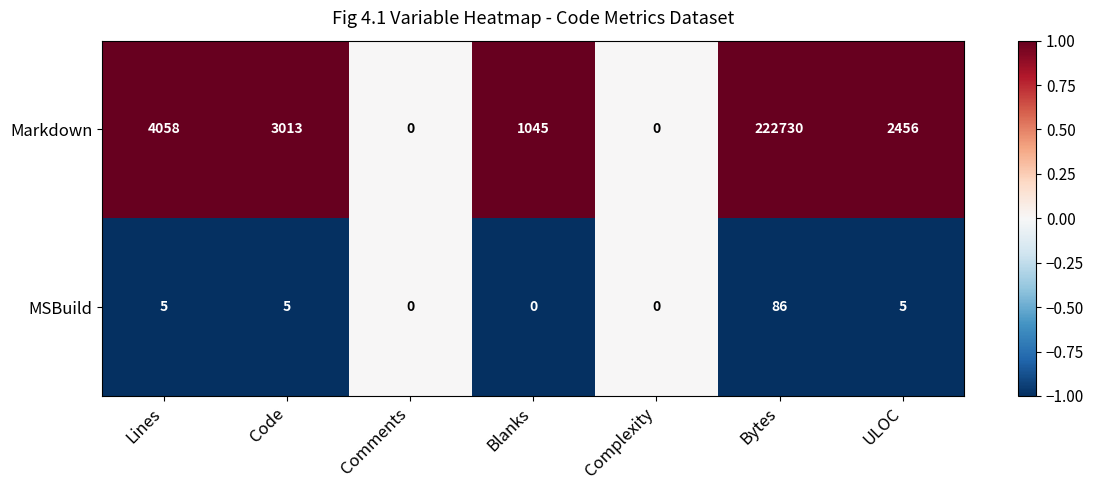

List the series in order of their overall mean, highest first.

Markdown, MSBuild